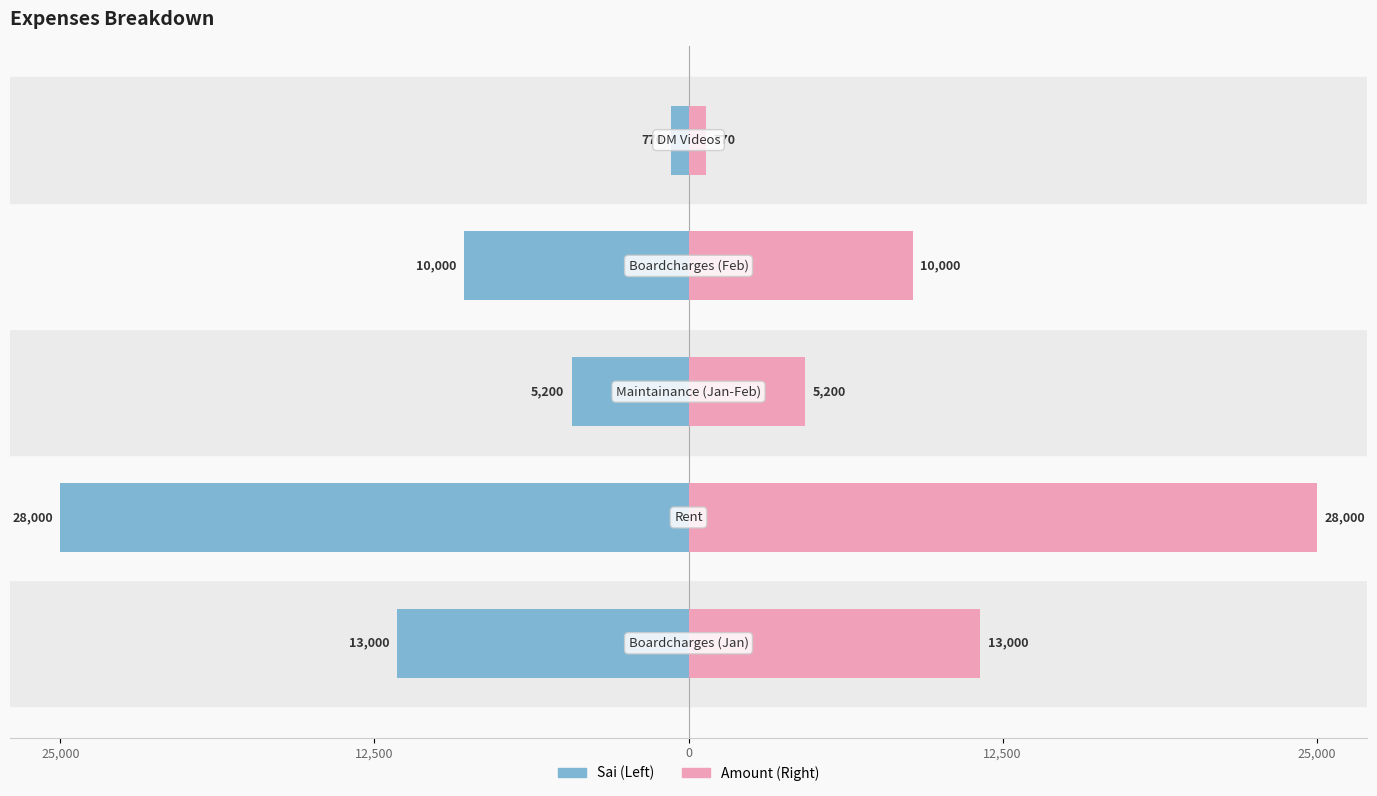

Which series has the largest range (max minus min)?

Sai